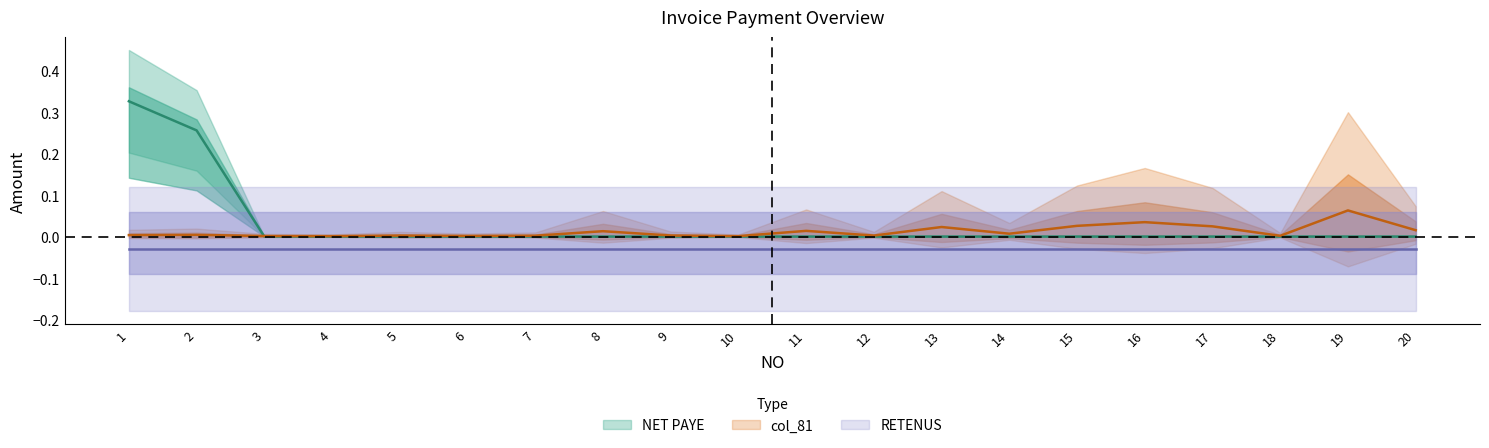

What is the difference between the second highest and second lowest values in the NET PAYE series?

0.3